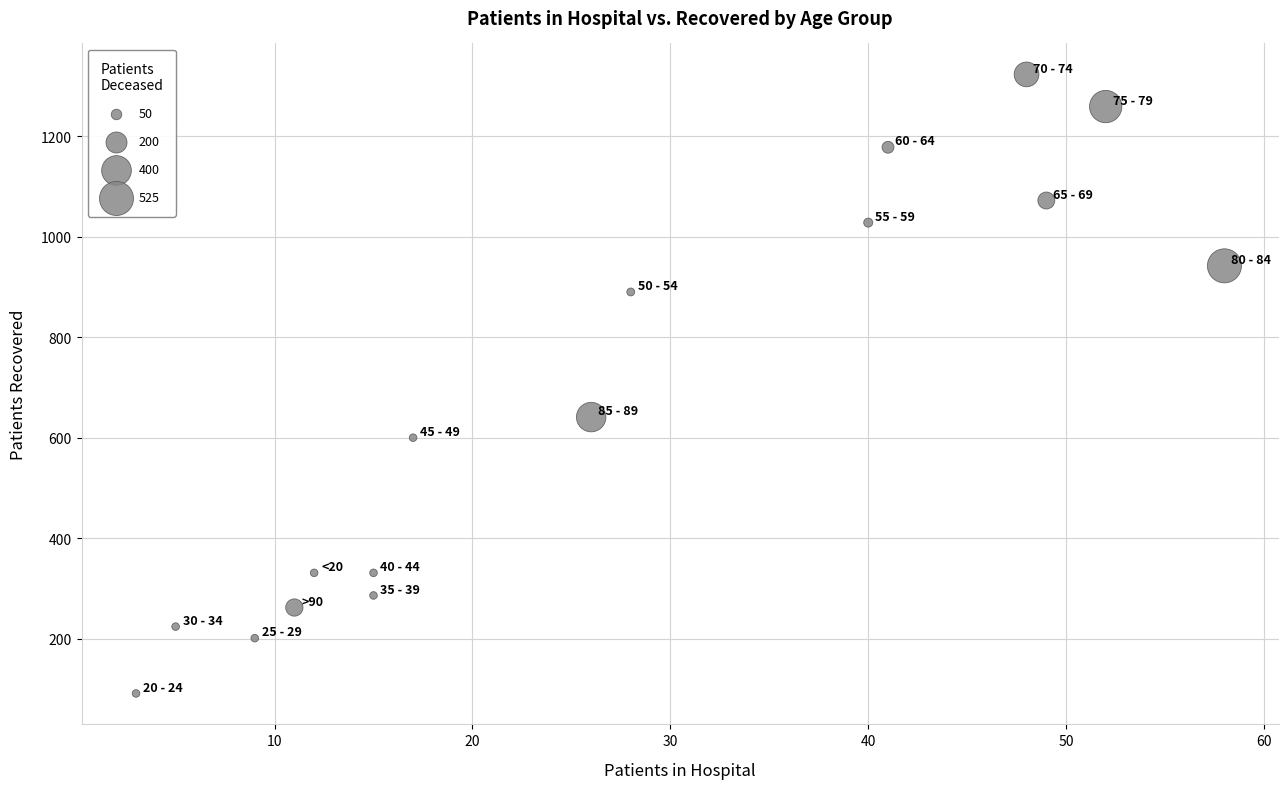

What is the range of X values (max minus min)?

55